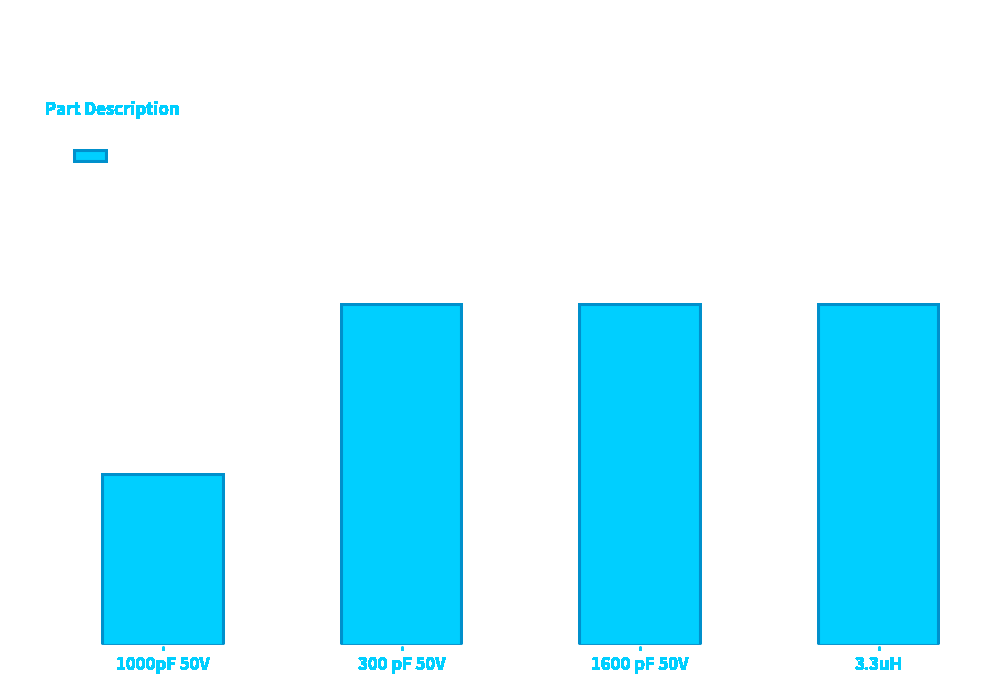

What is the sum of the values at 1000pF 50V and 3.3uH?

3